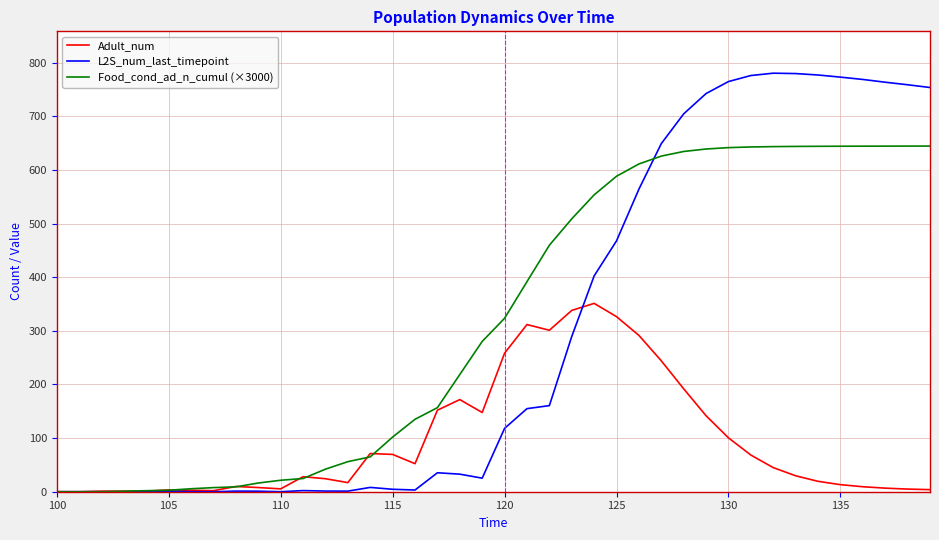

Rank the series by their maximum value, from lowest to highest.

Adult_num, Food_cond_ad_n_cumul (×3000), L2S_num_last_timepoint